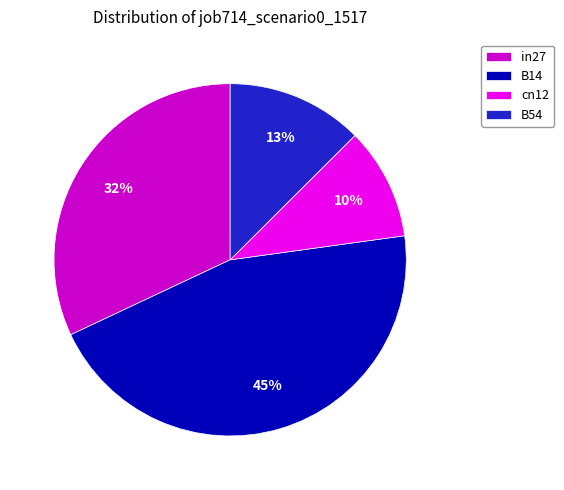

Which slice is the largest?

B14